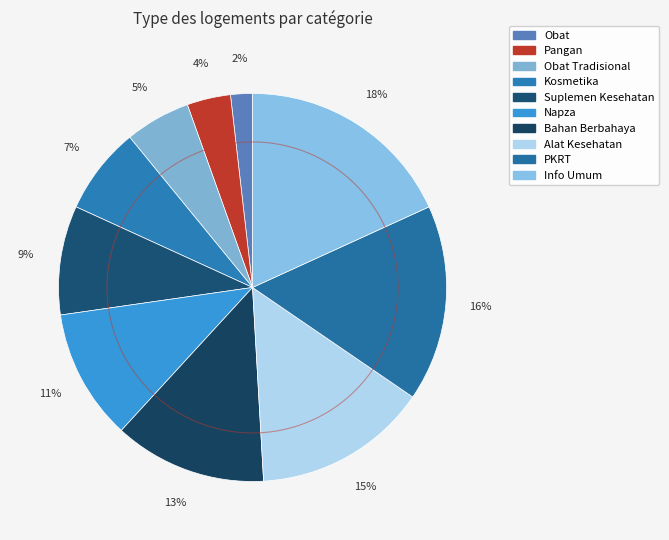

Does Alat Kesehatan represent more than half of the total?

No